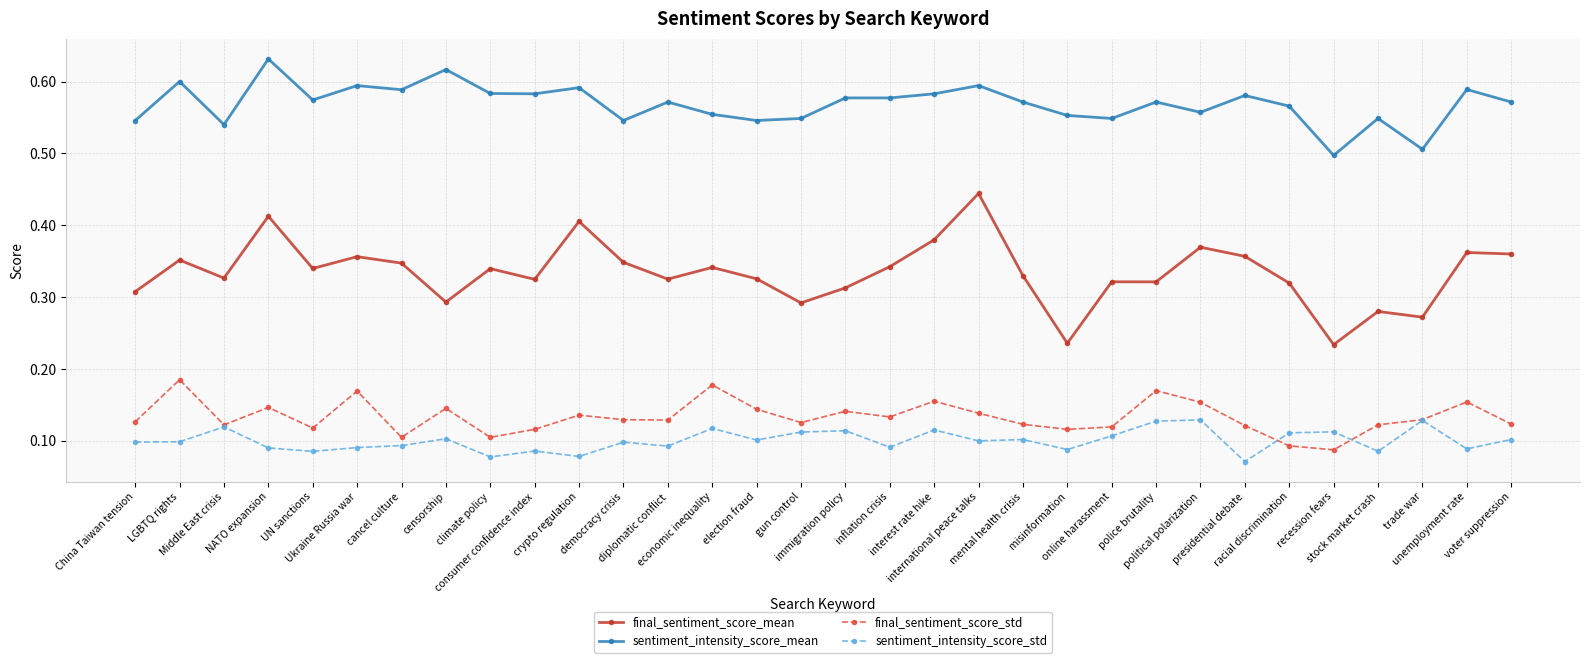

Where is the first local minimum for final_sentiment_score_mean?

Middle East crisis